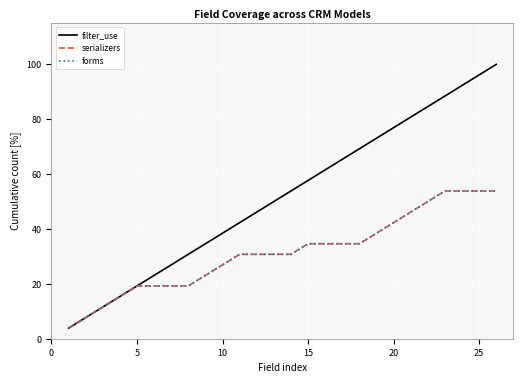

Does the chart have visible grid lines?

Yes